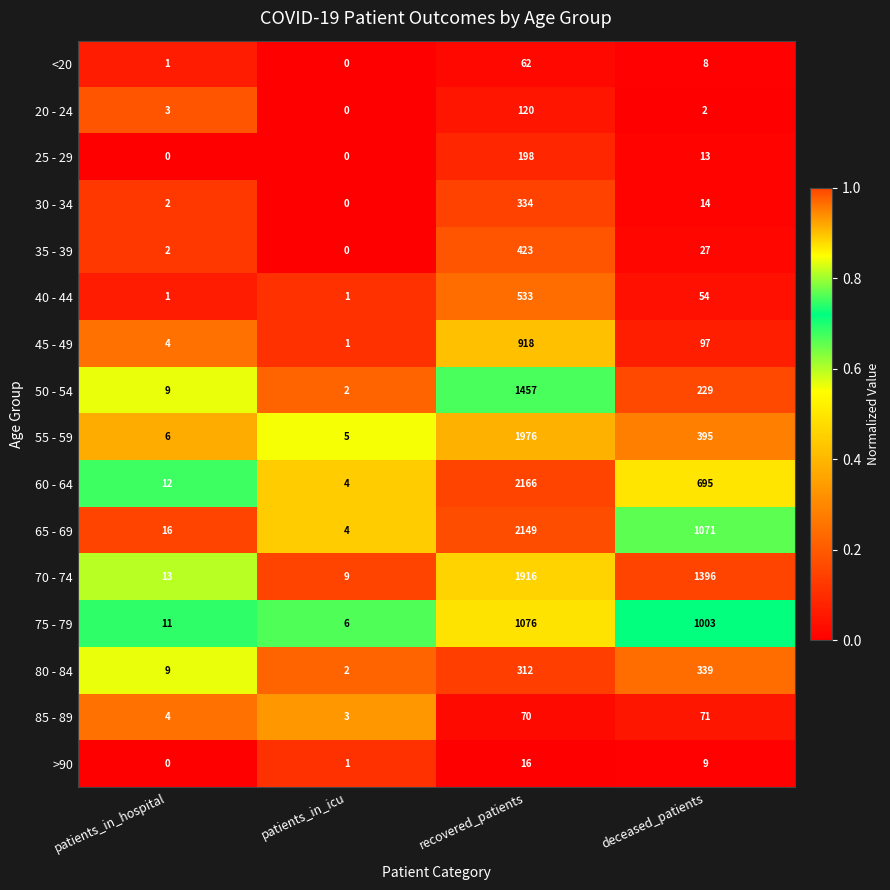

Which series changed the most between patients_in_hospital and deceased_patients?

70 - 74